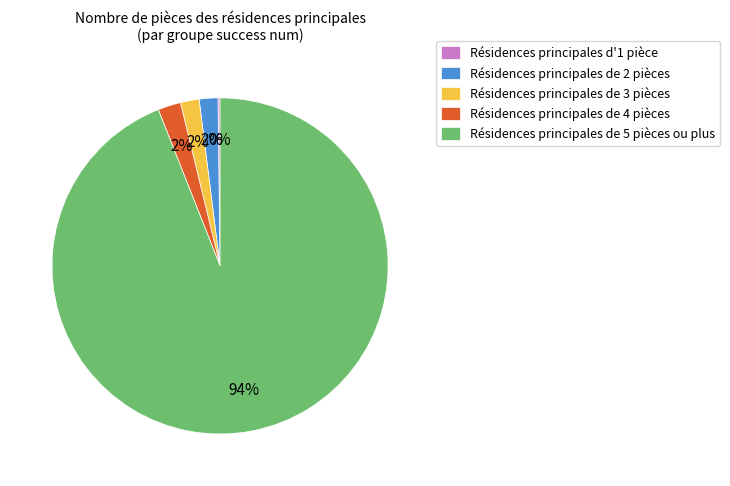

To the nearest percent, what is the difference between the Résidences principales de 5 pièces ou plus and Résidences principales de 2 pièces slice percentages?

92%